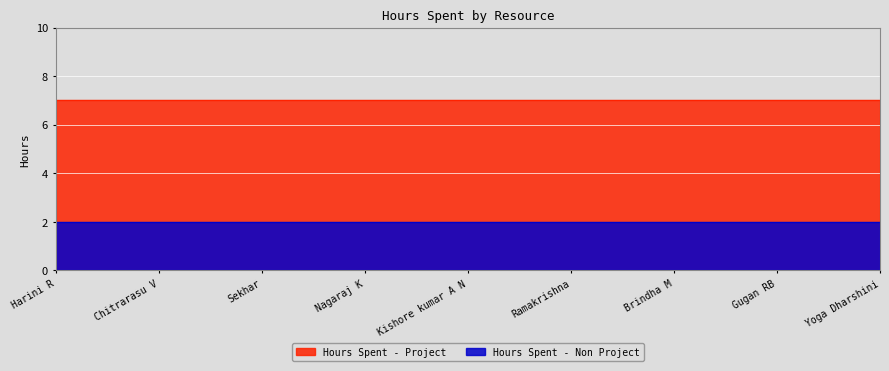

What is the sum of all Hours Spent - Project values?

63